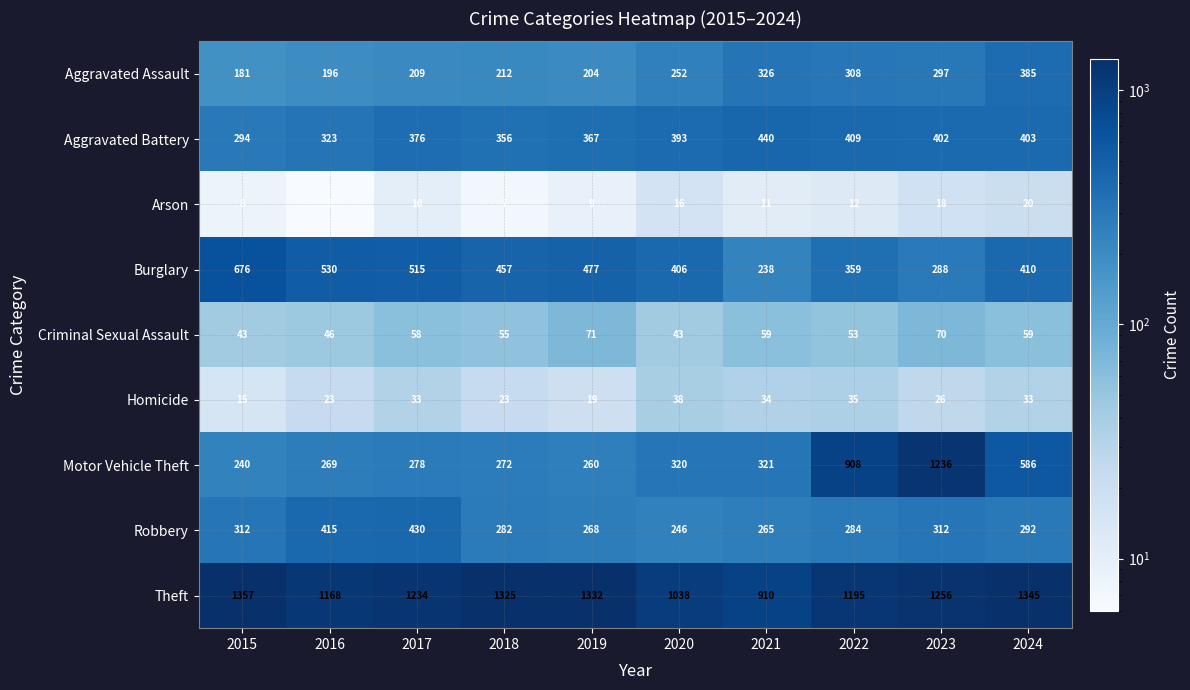

Is it true that Theft equals 576 at 2017?

False